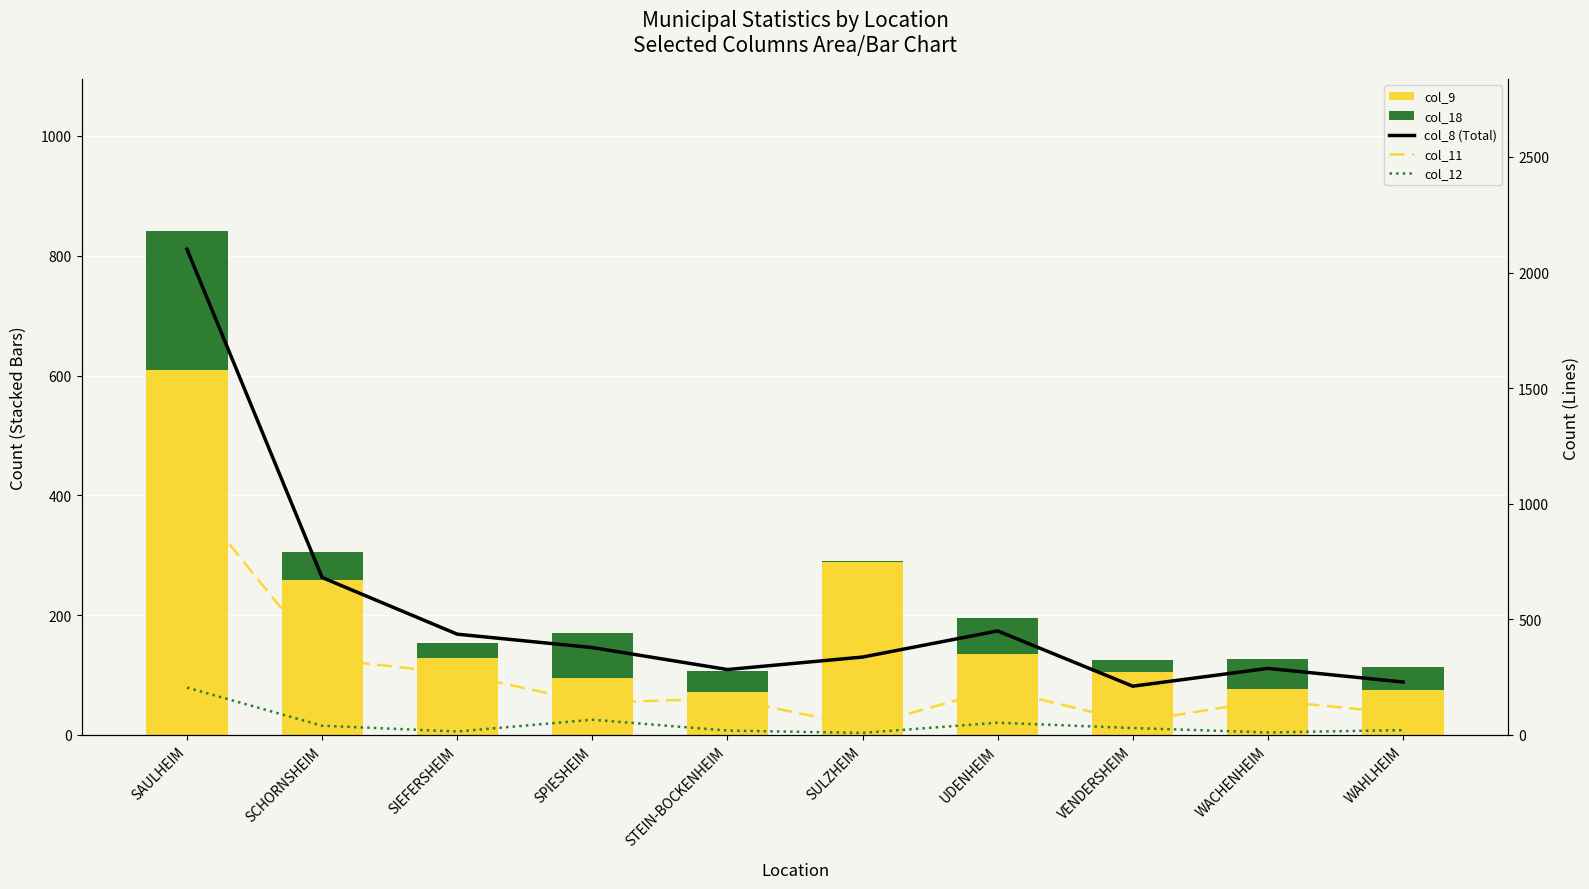

The col_8 (Total) series shows 3137 at SAULHEIM. True or false?

False